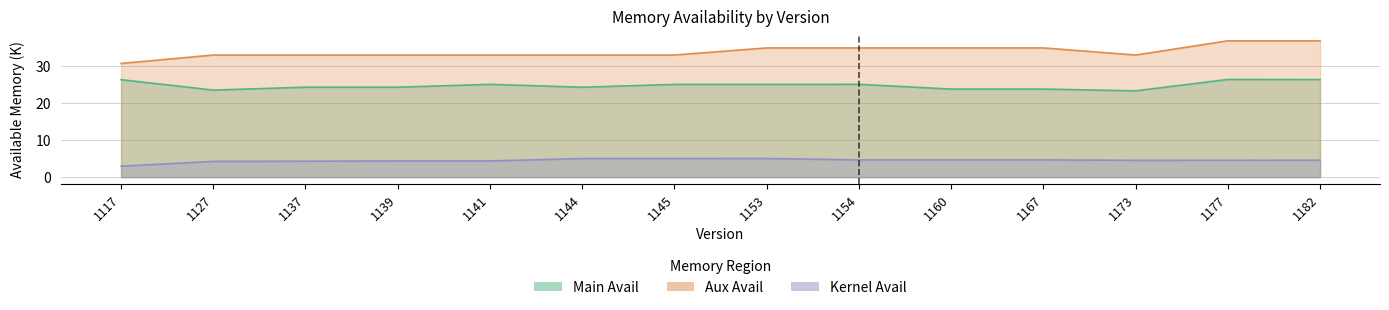

Read the Kernel Avail value at 1137.

4.3